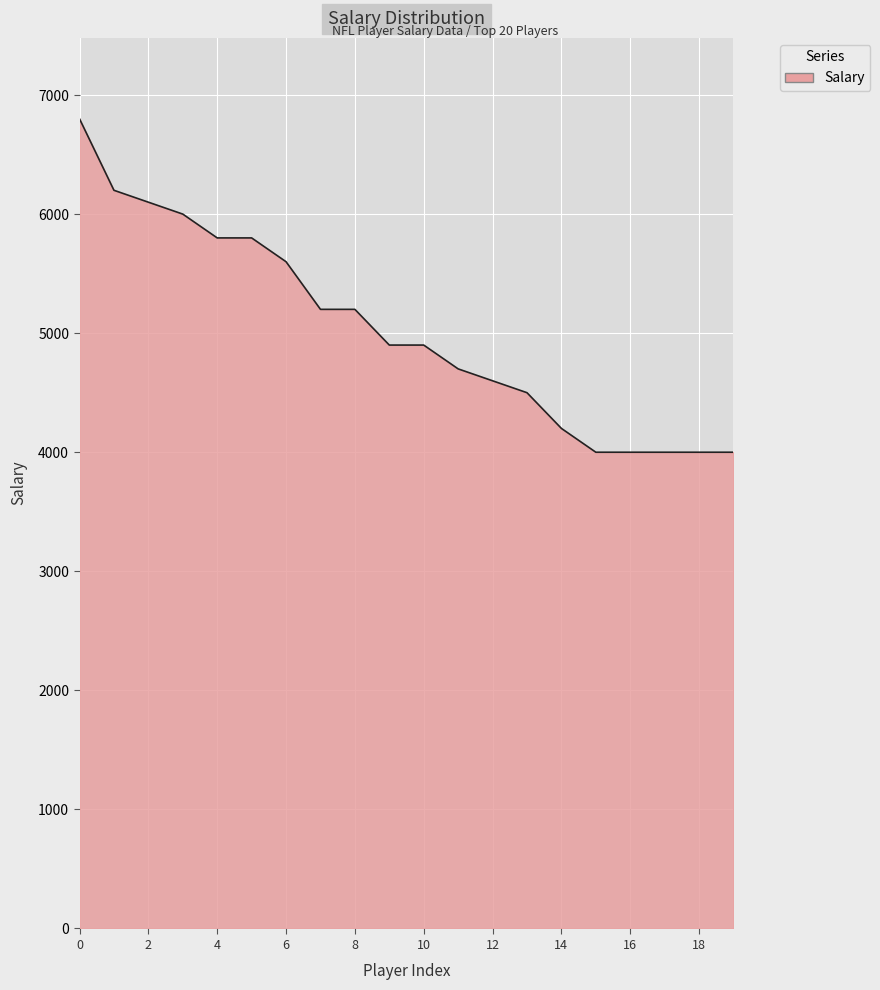

What is the maximum value shown in the chart?

6800